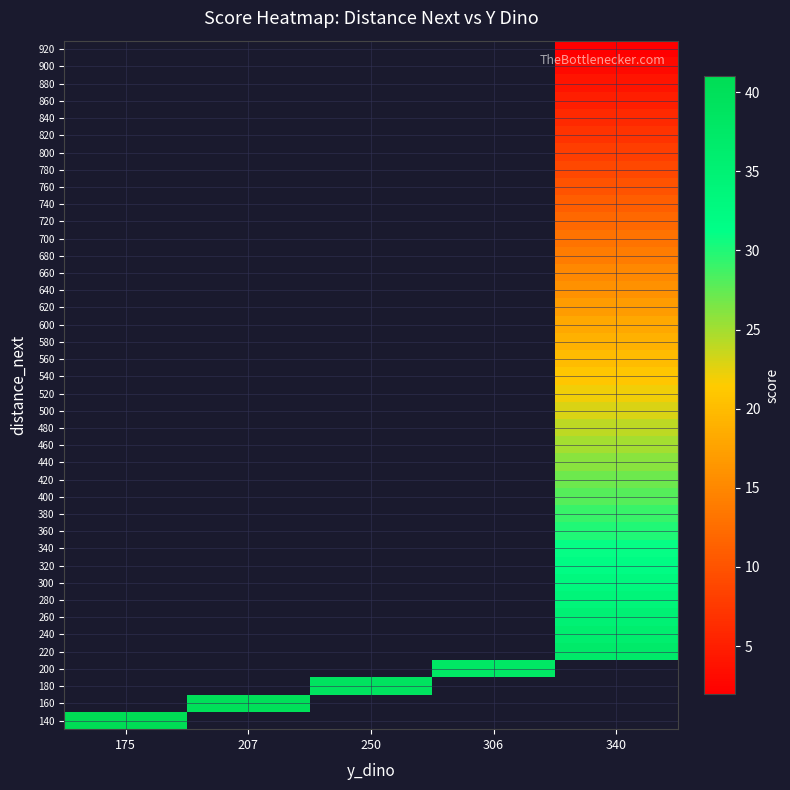

True or false: 840 has a value of 6.0 at 340.

True